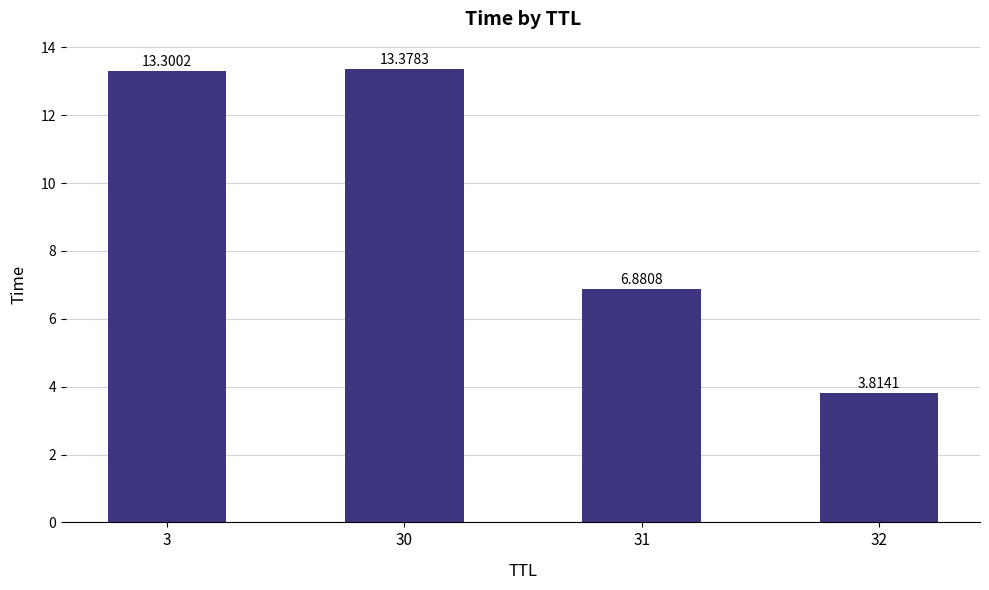

At which category does the chart reach its peak across all series?

30